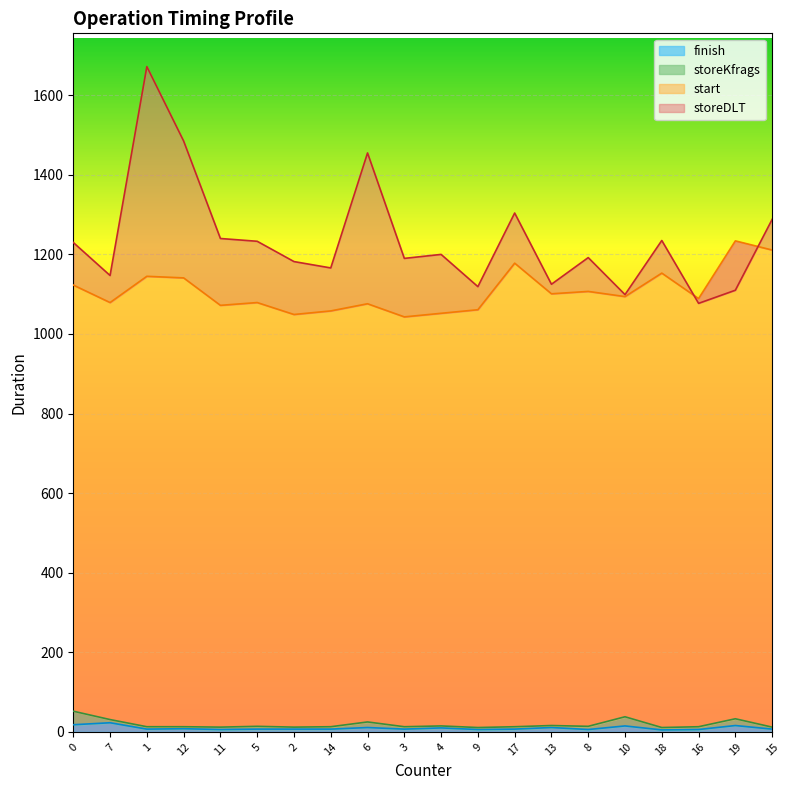

What is the approximate value of storeDLT at 18, to the nearest 10?

1240